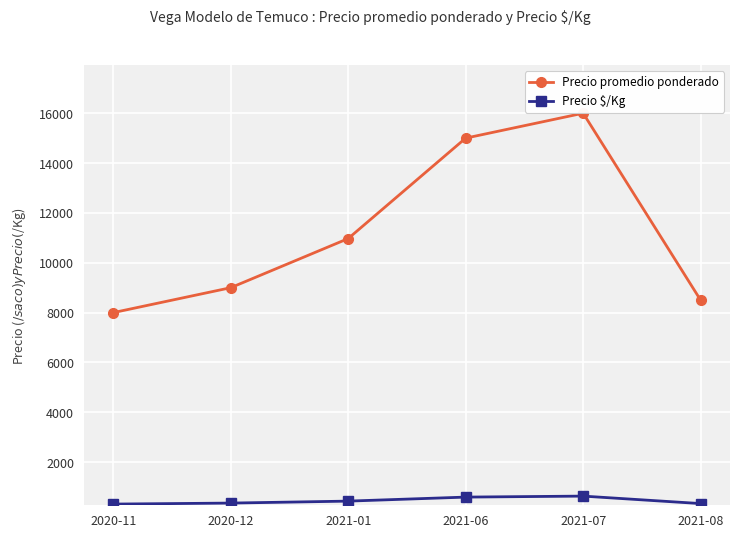

What is the difference between the maximum and minimum values in the Precio $/Kg series?

320